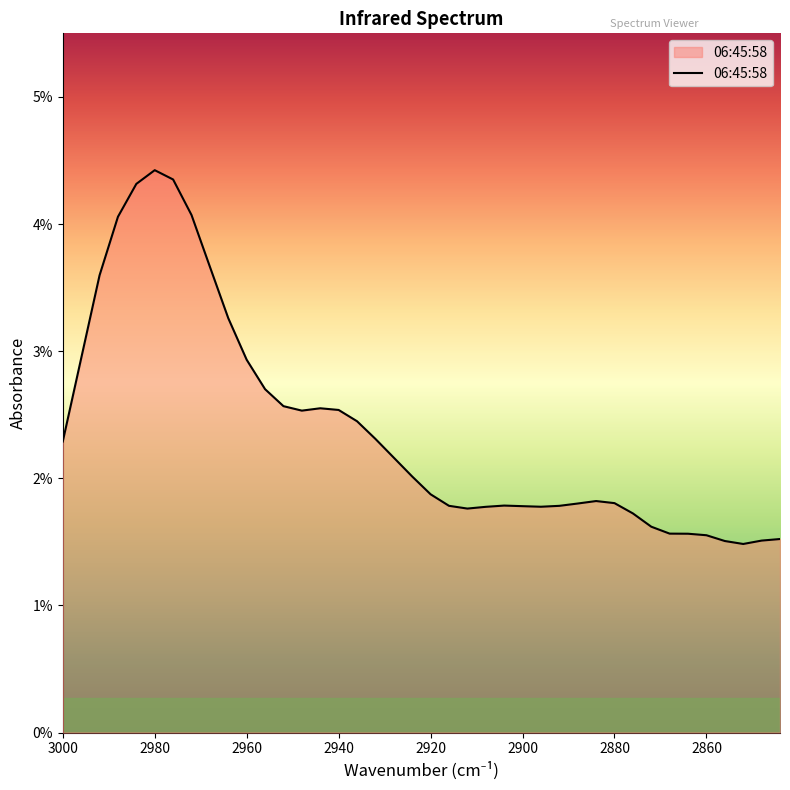

Does the chart have visible grid lines?

No